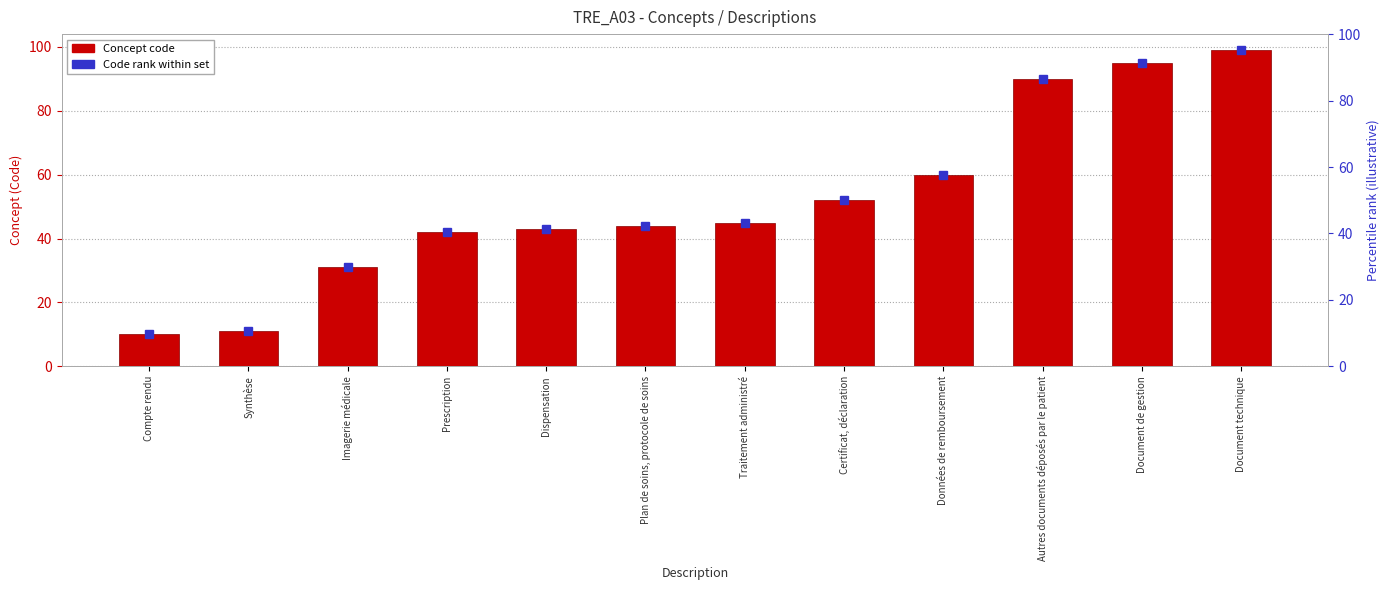

Are the bars grouped side by side (vs. stacked)?

No